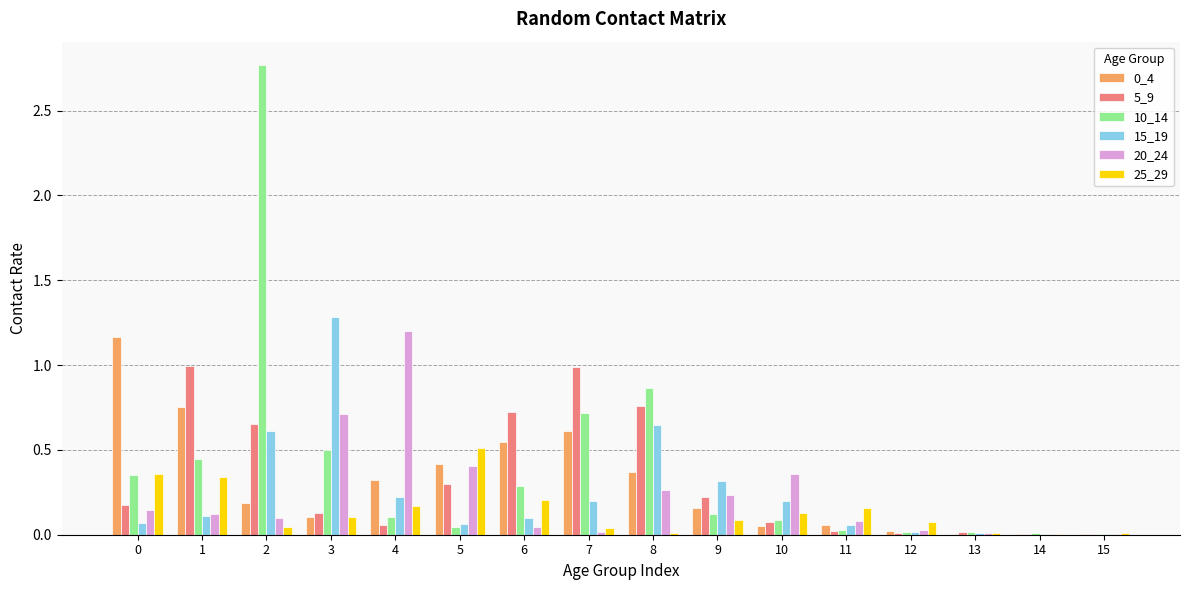

The value of 25_29 at 1 is 0.2. True or false?

False